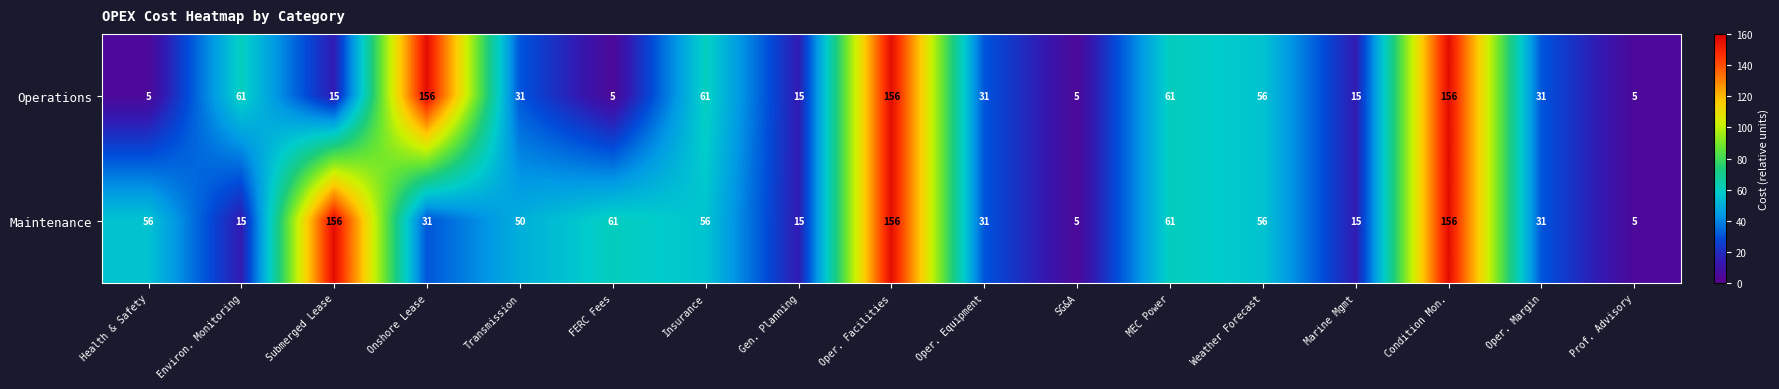

What is the sum of all Operations values?

865